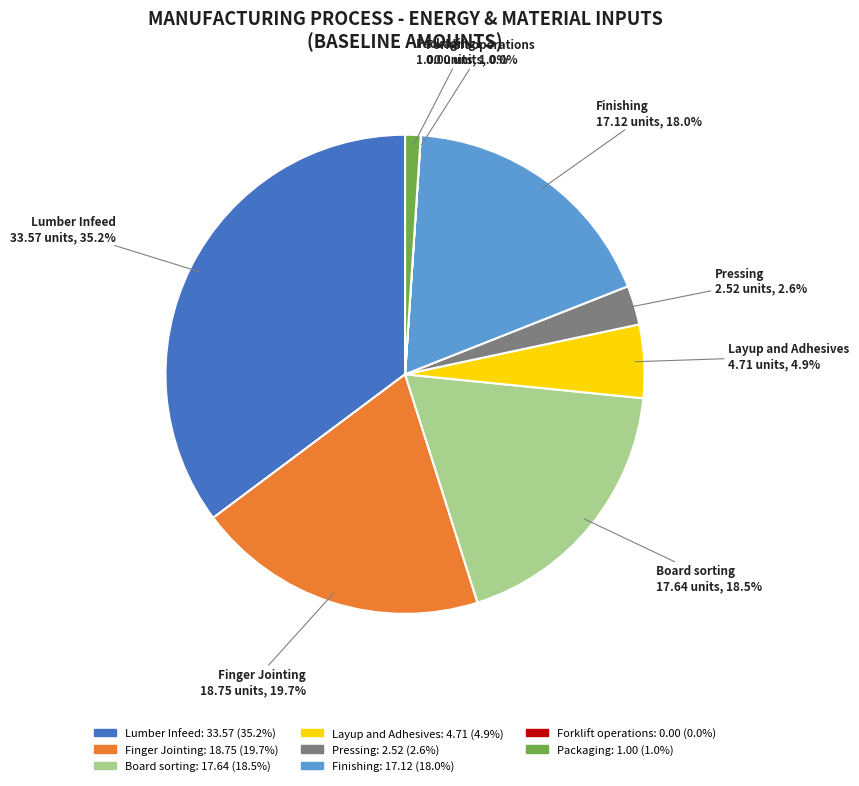

What is the largest slice in the pie chart?

Lumber Infeed